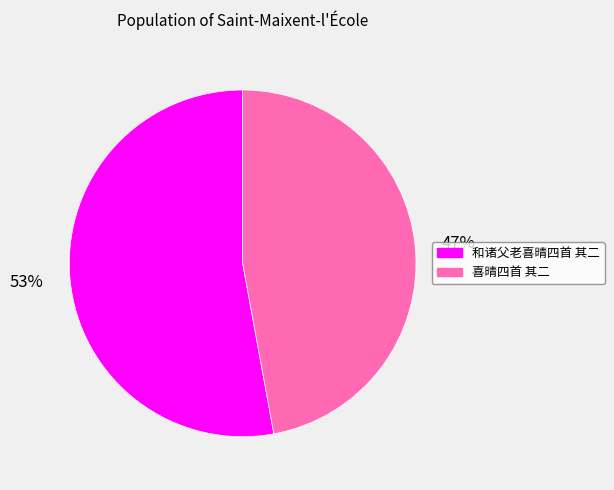

Do 和诸父老喜晴四首 其二 and 喜晴四首 其二 together represent more than half of the pie?

Yes